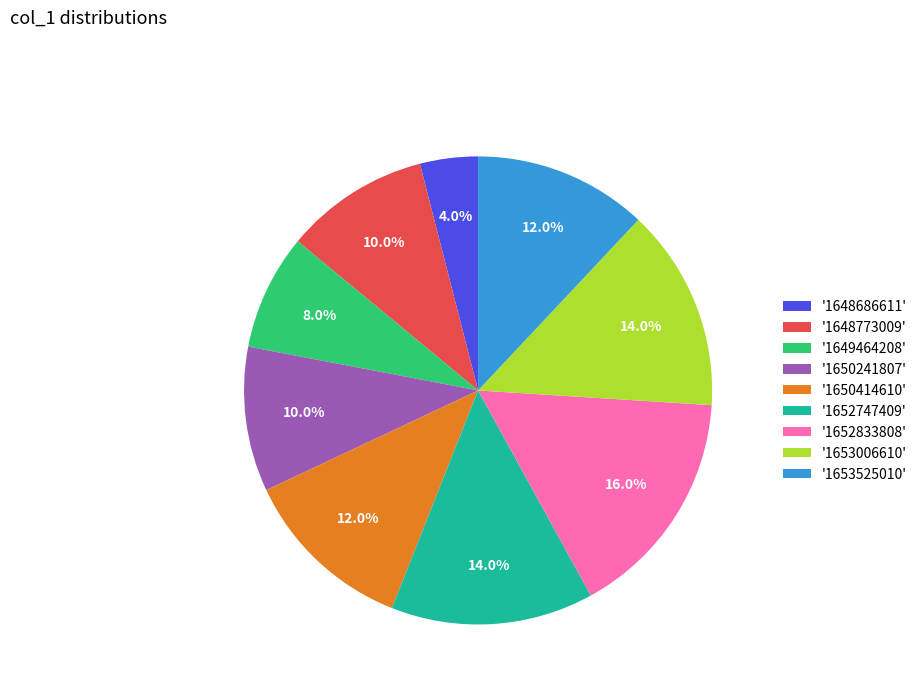

What is the largest slice in the pie chart?

'1652833808'